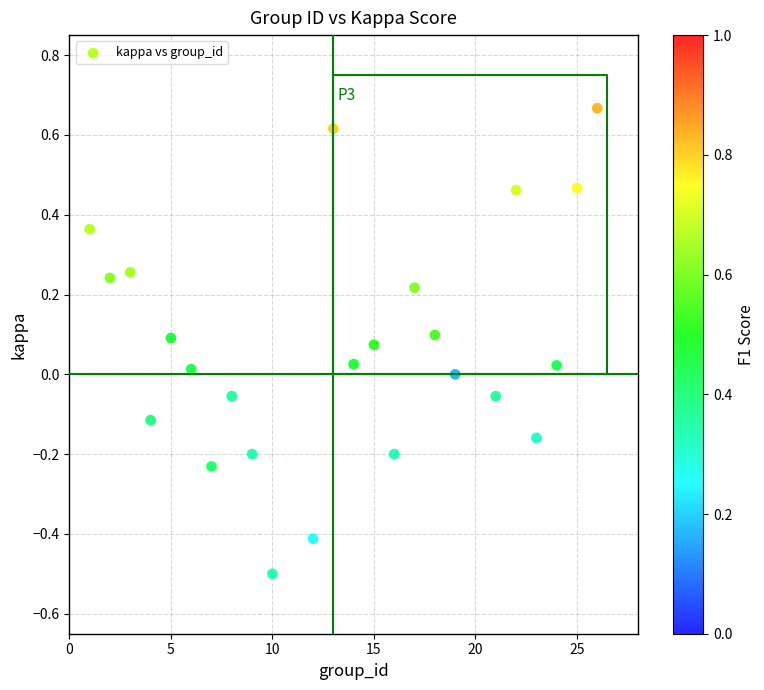

What is the range of X values (max minus min)?

25.0